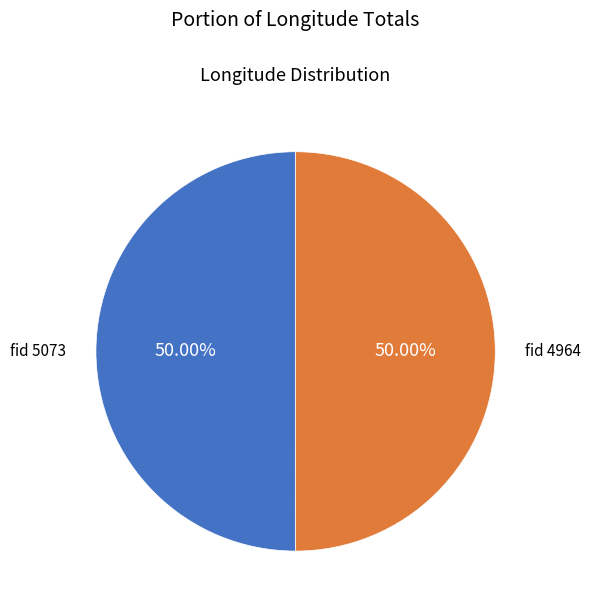

What is the ratio of the value at fid 4964 to the value at fid 5073?

1.0